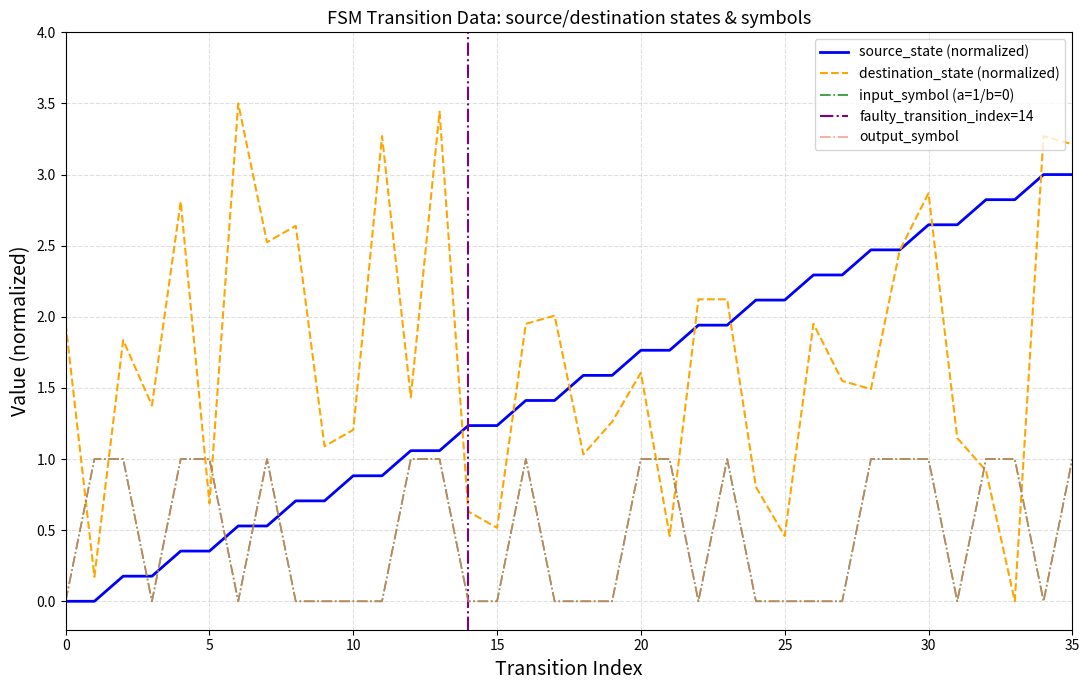

Between which two adjacent categories do input_symbol_a and destination_state first intersect?

0 and 1